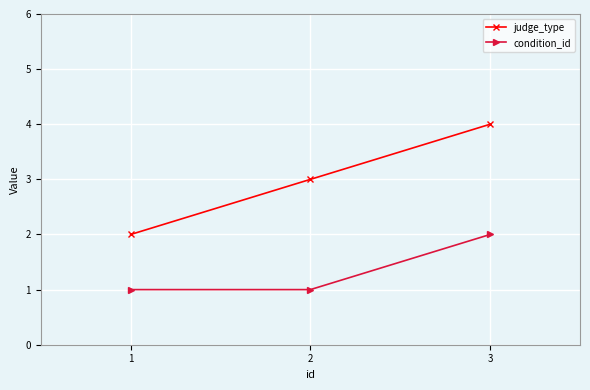

At which category is the sum across all series the highest?

3